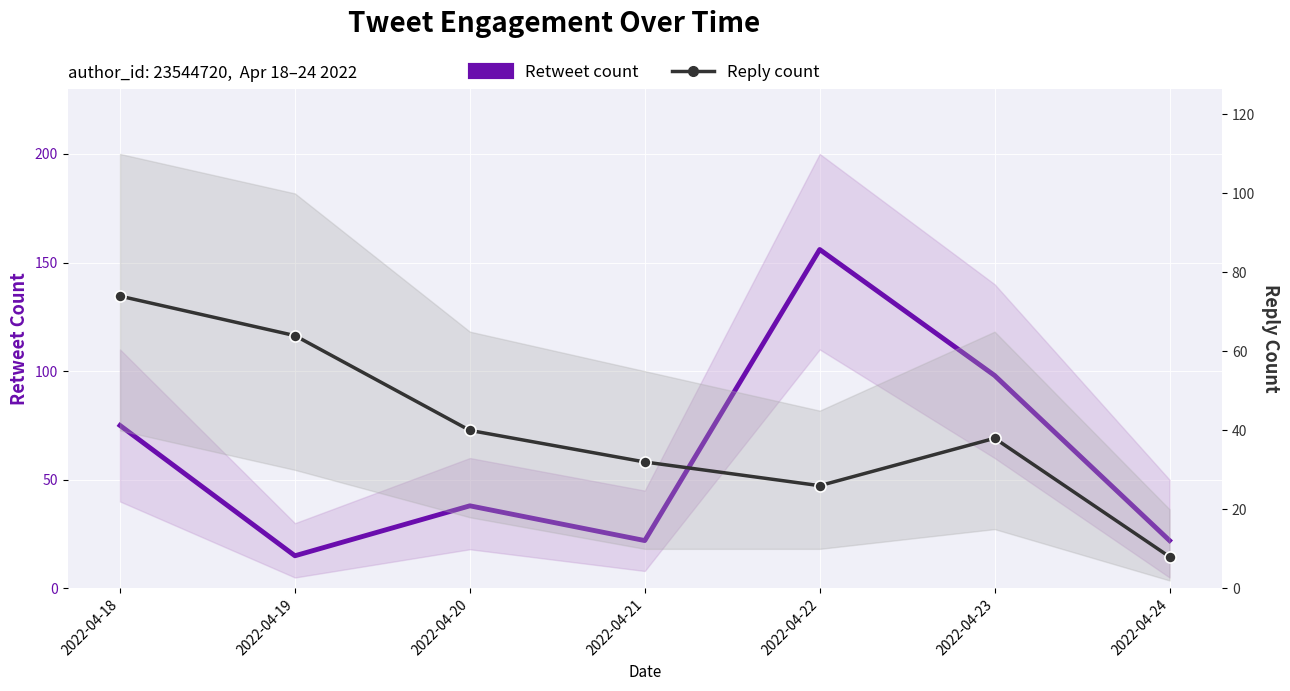

Is the value of Retweet count at 2022-04-19 greater than the value of Reply count at 2022-04-21?

No